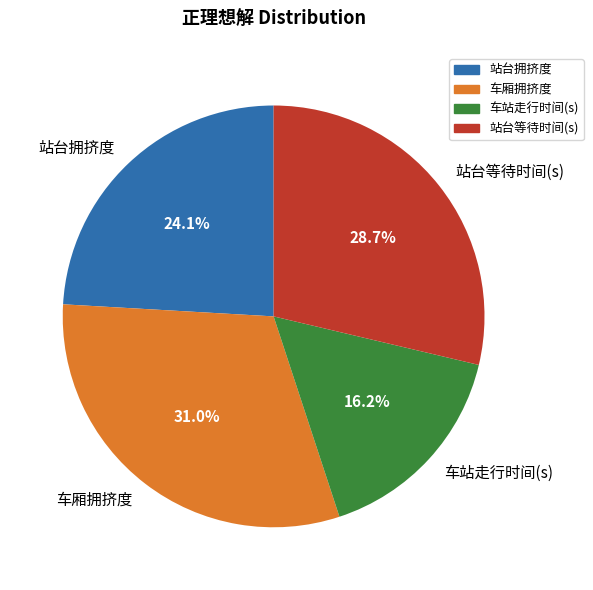

To the nearest percent, what is the difference between the 站台拥挤度 and 车站走行时间(s) slice percentages?

8%